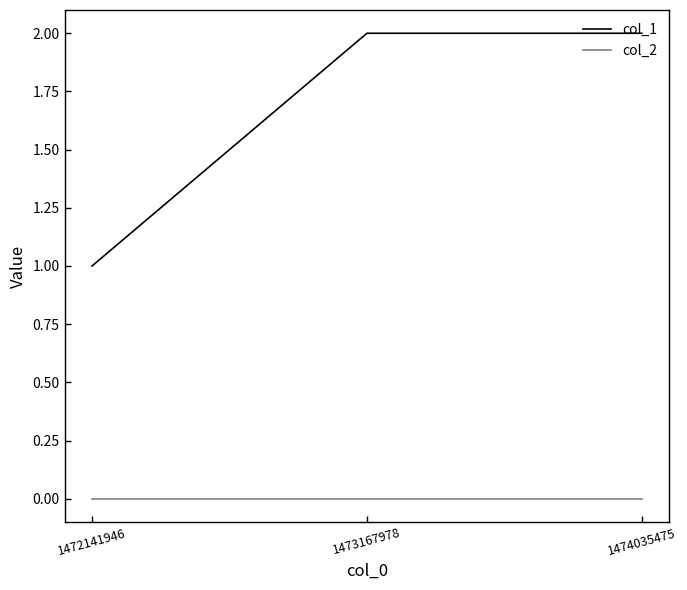

How many lines are shown in the chart?

2